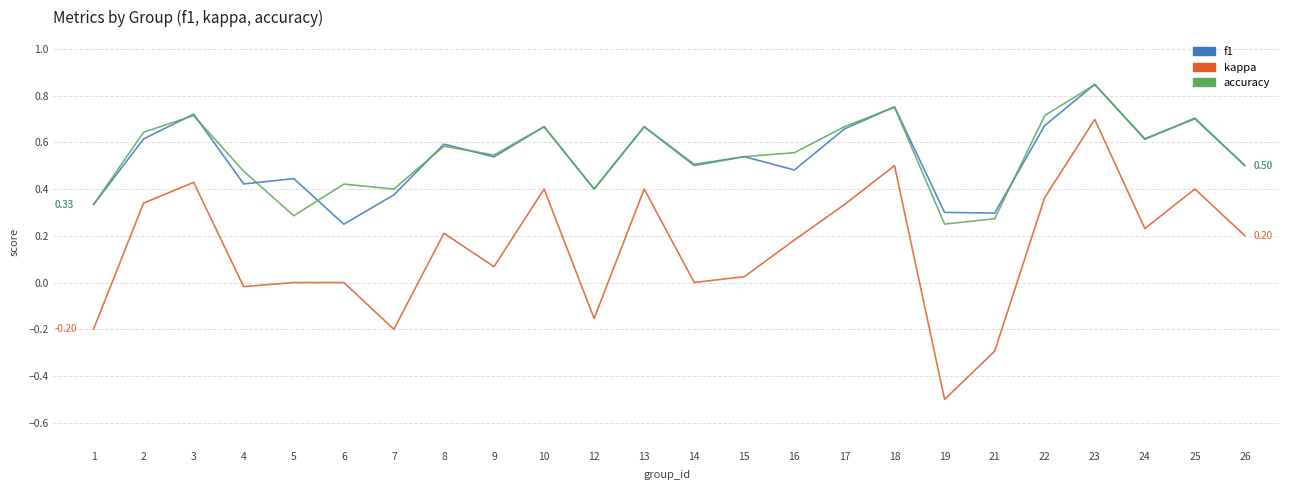

Between 25 and 26, which series saw the biggest shift?

f1